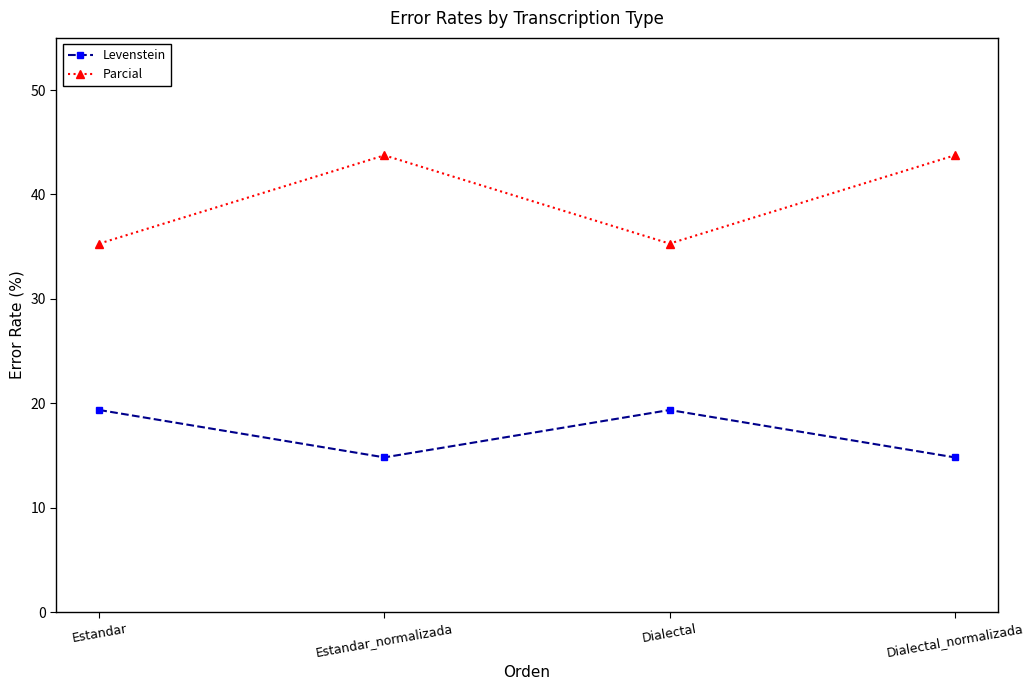

Reading left to right, extract all data points from this chart.

Levenstein: Estandar=19.4	Estandar_normalizada=14.8	Dialectal=19.4	Dialectal_normalizada=14.8
Parcial: Estandar=35.3	Estandar_normalizada=43.8	Dialectal=35.3	Dialectal_normalizada=43.8